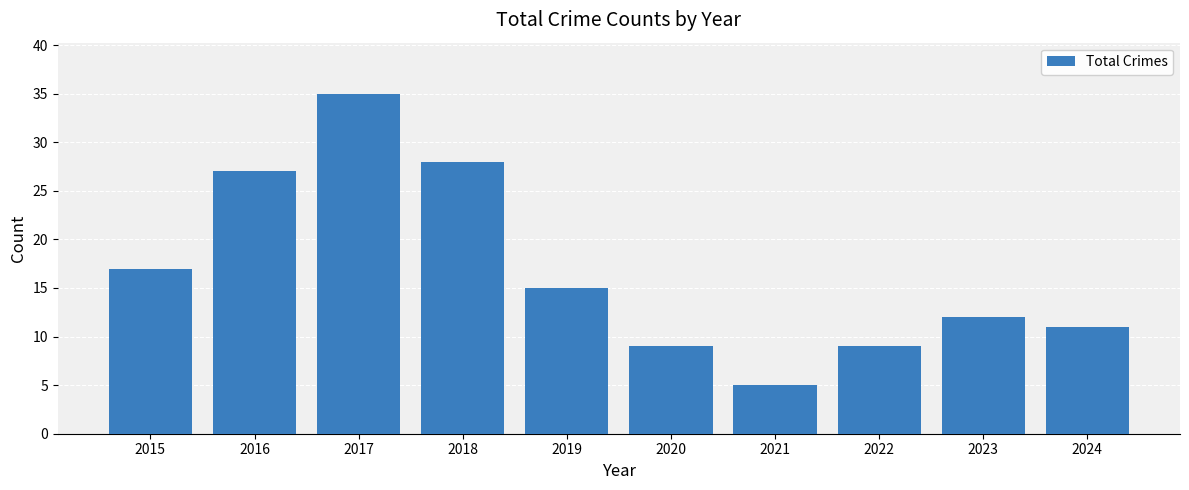

Which category has the highest value across all series?

2017